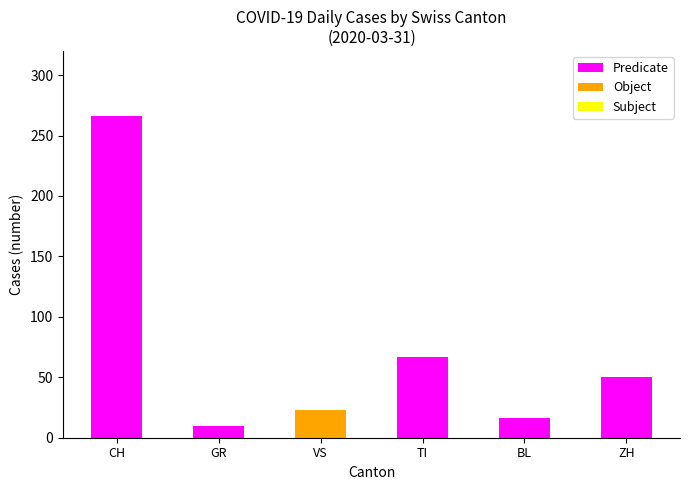

The value of Predicate at ZH is 50. True or false?

True